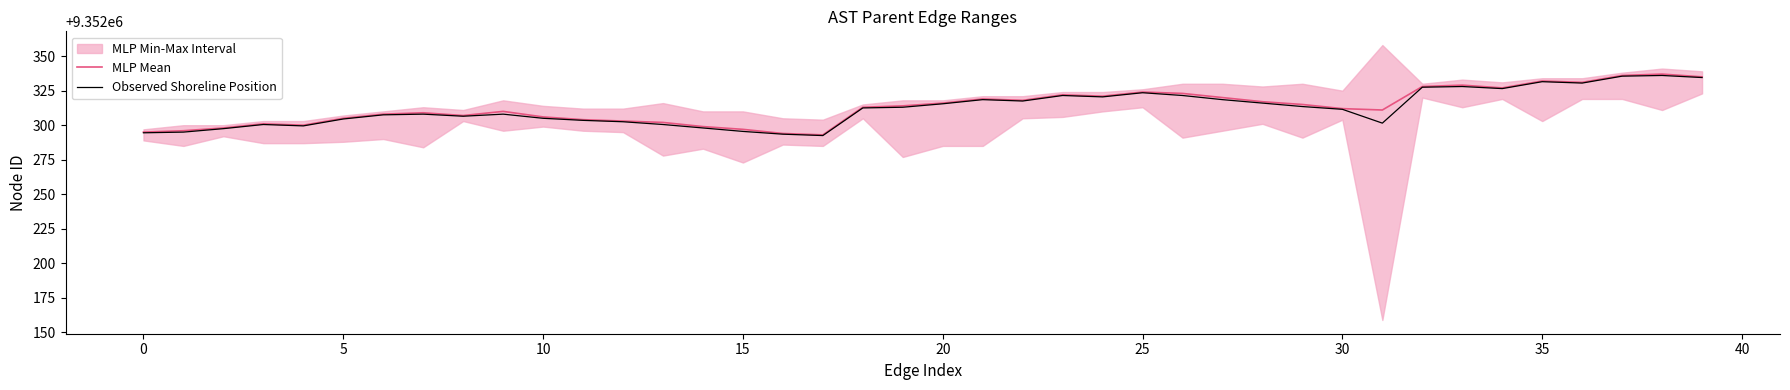

Between −5 and 11, which series saw the biggest shift?

MLP Mean